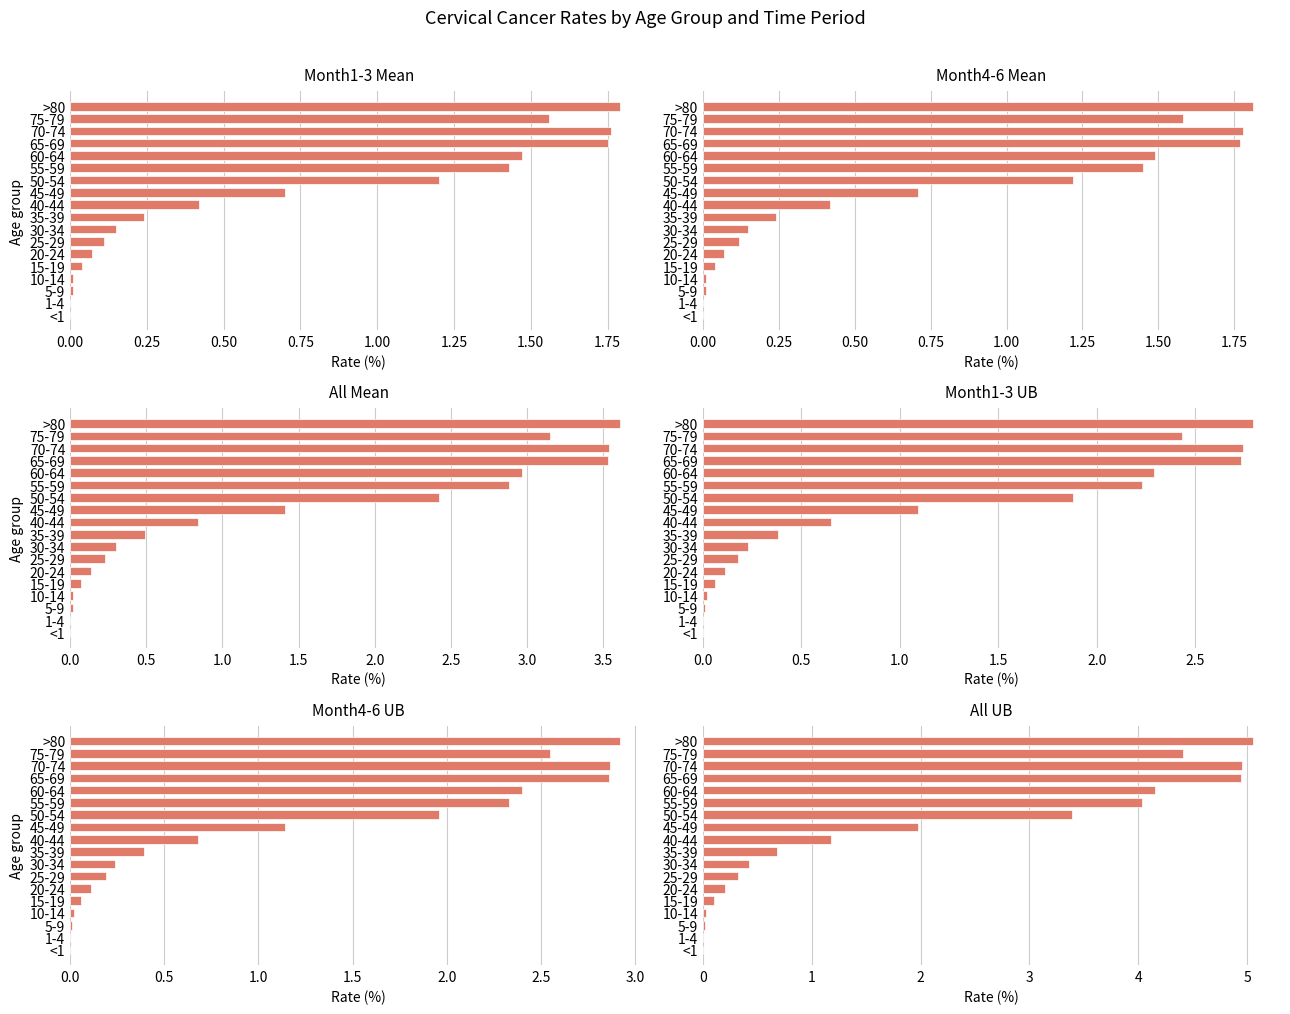

How many positive values does the Month4-6 Mean series have?

16